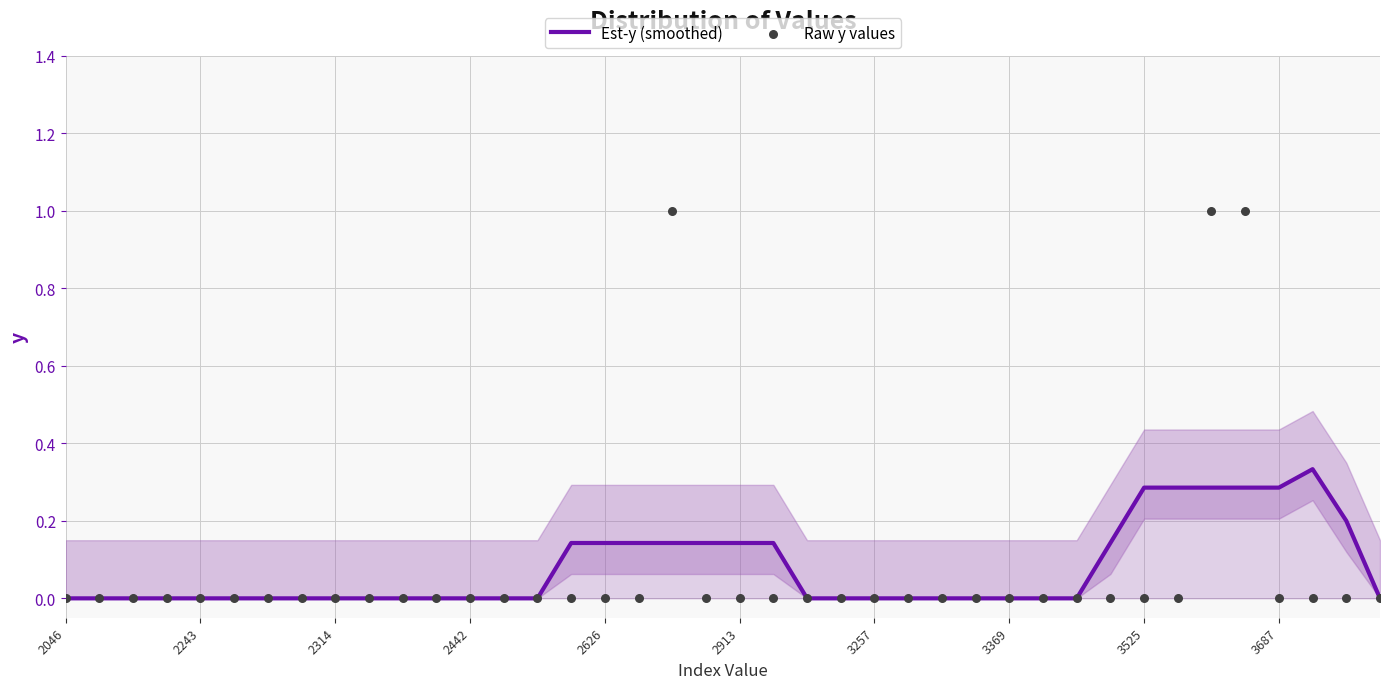

Which series has the largest total across all categories?

Est-y (smoothed)